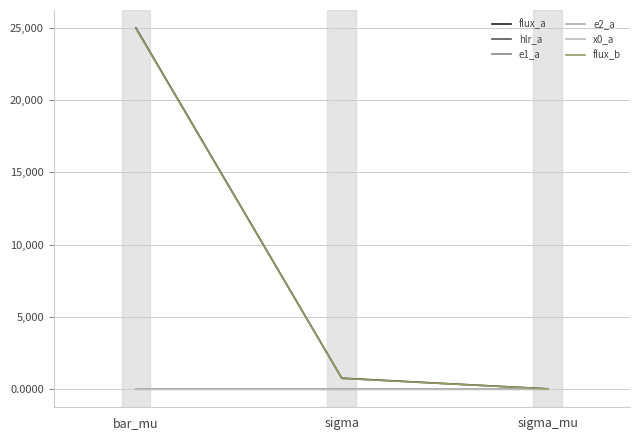

The value of x0_a at sigma_mu is 0.0. True or false?

True